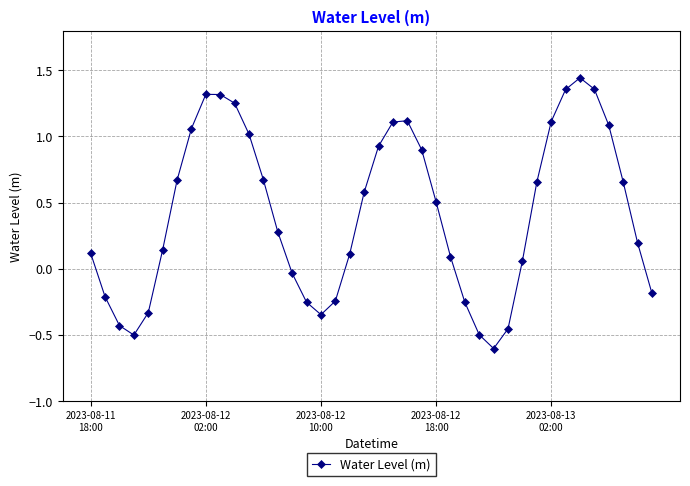

What is the difference between the maximum and minimum values?

2.0